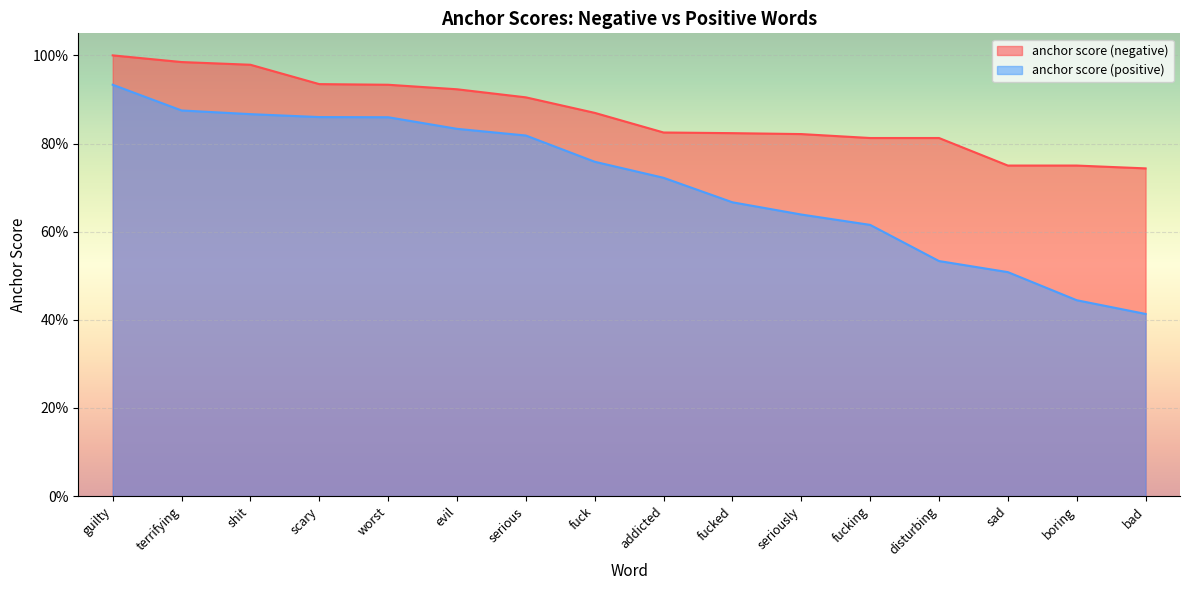

Reading left to right, extract all data points from this chart.

anchor score (negative): guilty=1.0	terrifying=1.0	shit=1.0	scary=0.9	worst=0.9	evil=0.9	serious=0.9	fuck=0.9	addicted=0.8	fucked=0.8	seriously=0.8	fucking=0.8	disturbing=0.8	sad=0.8	boring=0.8	bad=0.7
anchor score (positive): guilty=0.9	terrifying=0.9	shit=0.9	scary=0.9	worst=0.9	evil=0.8	serious=0.8	fuck=0.8	addicted=0.7	fucked=0.7	seriously=0.6	fucking=0.6	disturbing=0.5	sad=0.5	boring=0.4	bad=0.4